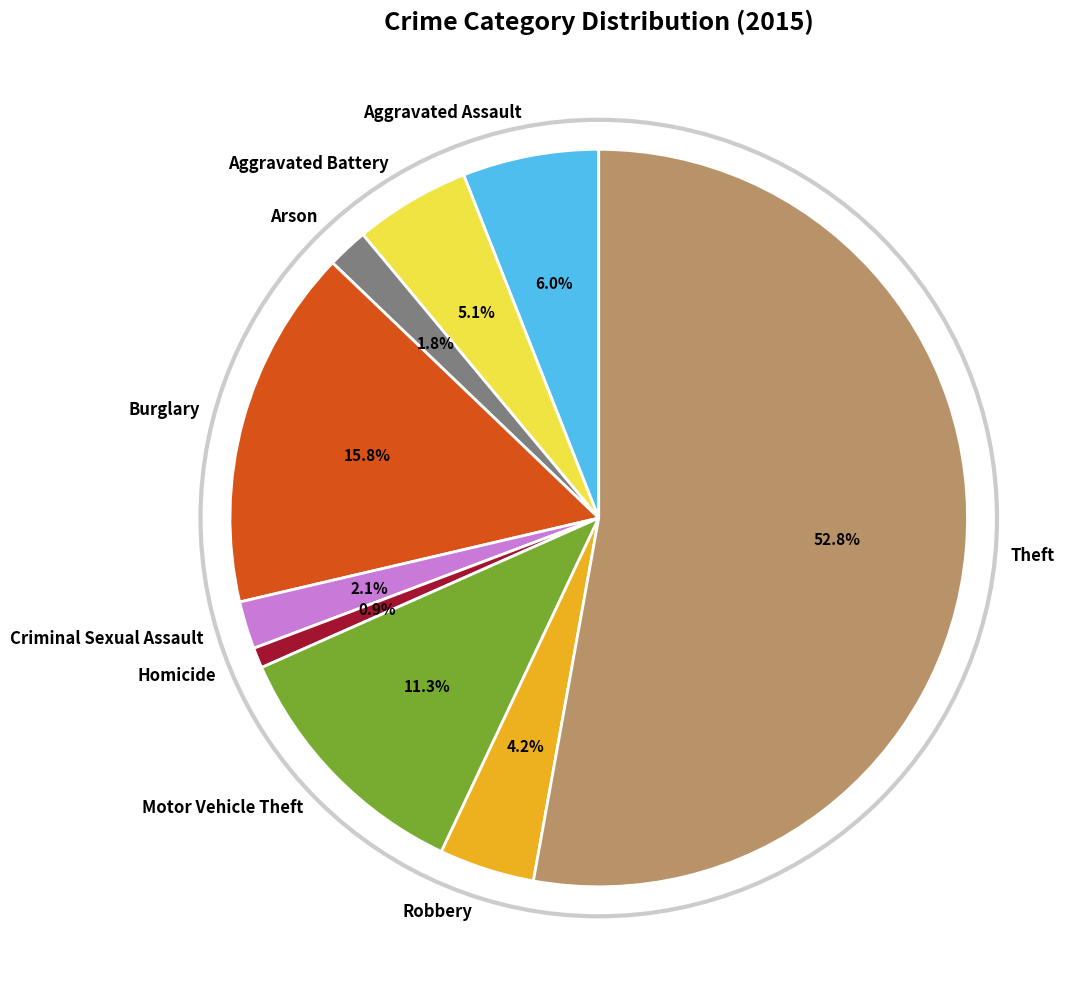

To the nearest percent, what portion does Robbery represent?

4%